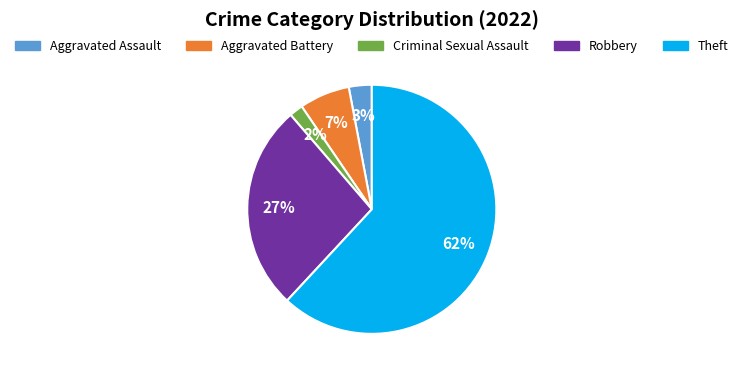

Which slice is the smallest?

Criminal Sexual Assault